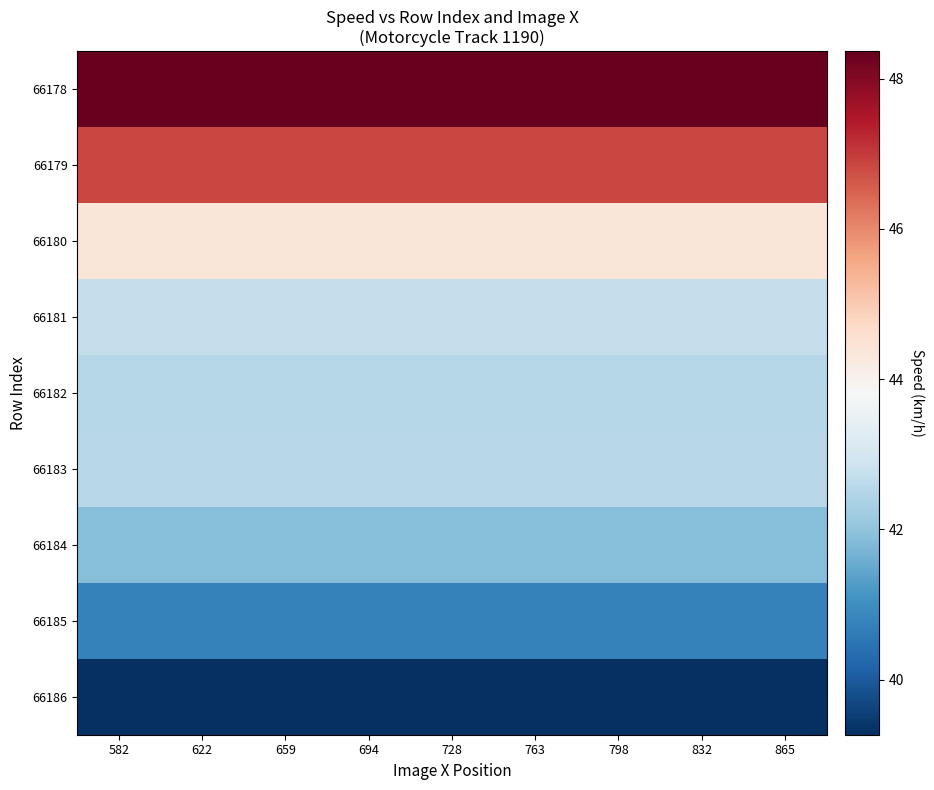

Between 763 and 659, which is larger?

763